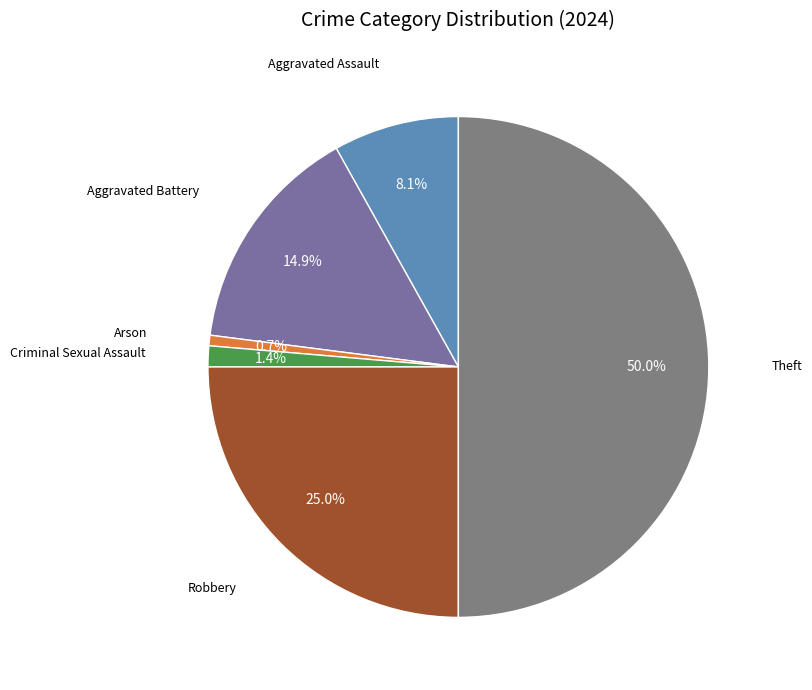

Rank the categories by value from lowest to highest.

Arson, Criminal Sexual Assault, Aggravated Assault, Aggravated Battery, Robbery, Theft